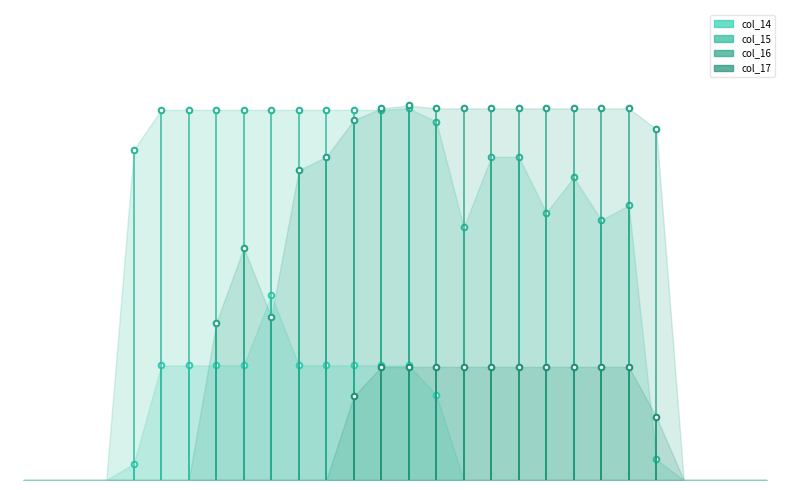

How many data points in col_15 are above 220?

12